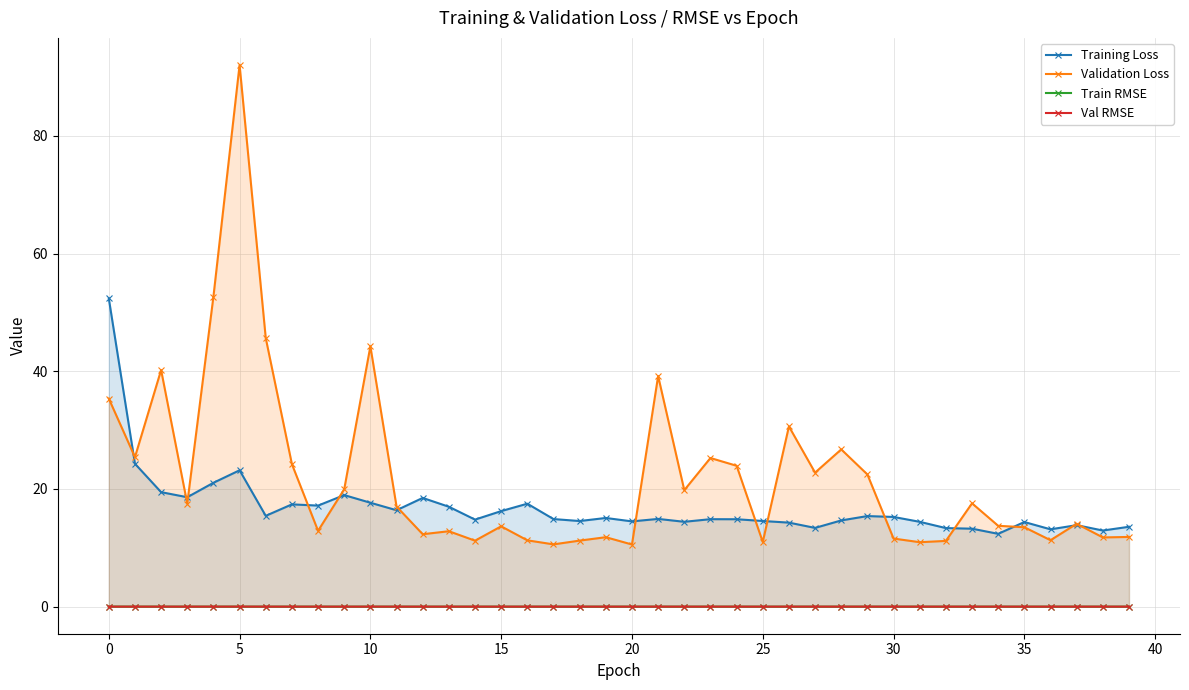

What is the difference between the highest and lowest values at 31?

14.4